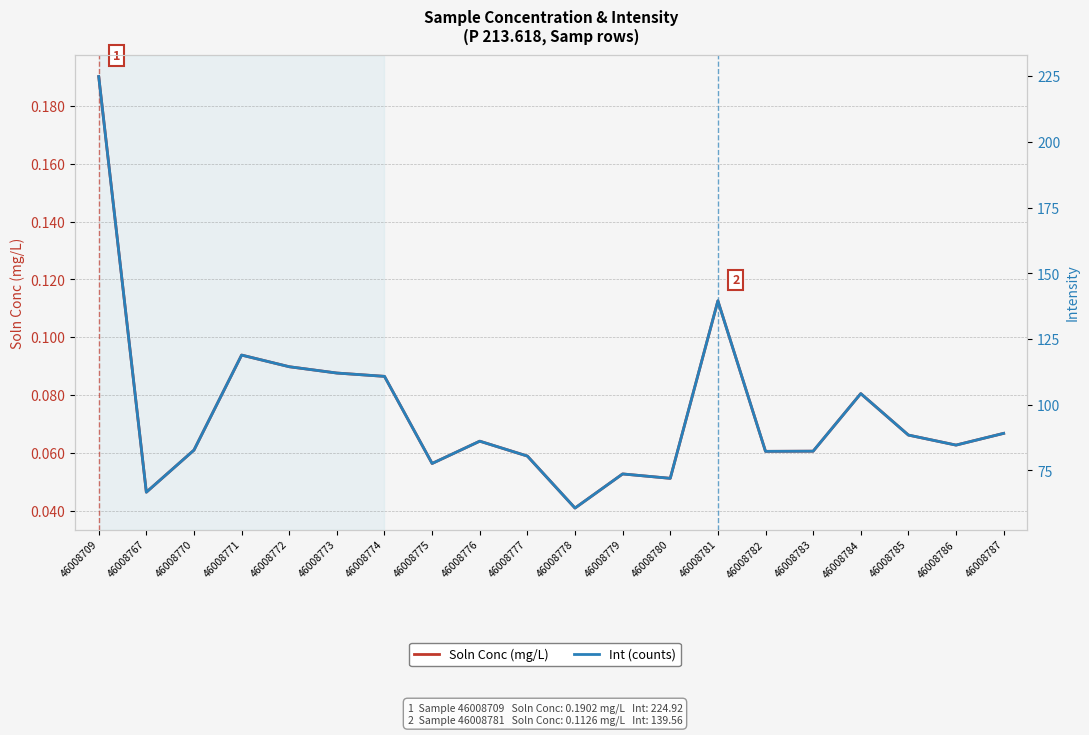

At which label is Int (counts) closest to 142?

46008781